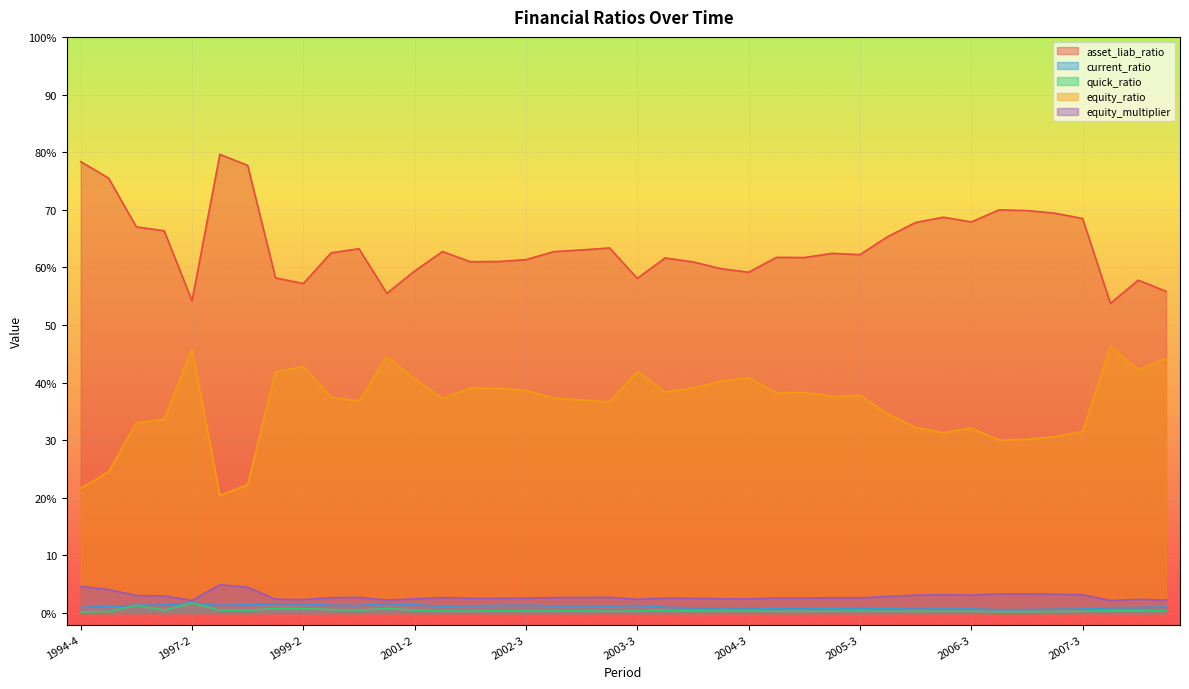

Reading left to right, extract all data points from this chart.

asset_liab_ratio: 78.3	75.5	67.0	66.3	54.2	79.6	77.7	58.2	57.2	62.5	63.2	55.5	59.4	62.7	61.0	61.0	61.3	62.7	63.0	63.4	58.1	61.6	60.9	59.8	59.2	61.7	61.7	62.4	62.2	65.3	67.8	68.7	67.9	70.0	69.8	69.4	68.5	53.7	57.8	55.8
current_ratio: 1.0	1.1	1.3	1.4	1.7	1.3	1.4	1.6	1.6	1.3	1.3	1.6	1.4	1.2	1.3	1.3	1.3	1.2	1.2	1.2	1.3	1.0	0.9	0.9	0.9	0.8	0.8	0.8	0.8	0.7	0.7	0.7	0.7	0.6	0.6	0.7	0.7	0.9	1.0	1.0
quick_ratio: 0.2	0.3	1.3	0.5	1.7	0.5	0.5	0.8	0.8	0.6	0.5	0.8	0.5	0.4	0.3	0.4	0.4	0.4	0.4	0.3	0.4	0.4	0.4	0.3	0.3	0.3	0.3	0.3	0.3	0.3	0.3	0.3	0.3	0.2	0.2	0.3	0.3	0.4	0.4	0.4
equity_ratio: 21.7	24.5	33.0	33.7	45.8	20.4	22.3	41.8	42.8	37.5	36.8	44.5	40.6	37.3	39.0	39.0	38.7	37.3	37.0	36.6	41.9	38.4	39.1	40.2	40.8	38.2	38.3	37.6	37.8	34.6	32.2	31.3	32.1	30.0	30.2	30.6	31.5	46.3	42.2	44.2
equity_multiplier: 4.6	4.1	3.0	3.0	2.2	4.9	4.5	2.4	2.3	2.7	2.7	2.2	2.5	2.7	2.6	2.6	2.6	2.7	2.7	2.7	2.4	2.6	2.6	2.5	2.4	2.6	2.6	2.7	2.6	2.9	3.1	3.2	3.1	3.3	3.3	3.3	3.2	2.2	2.4	2.3